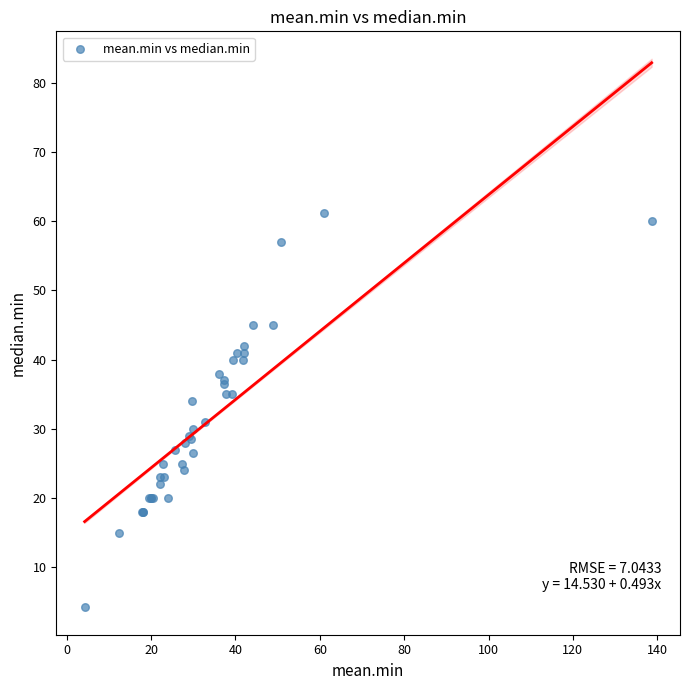

What Y value in the scatter plot is closest to 32?

31.0